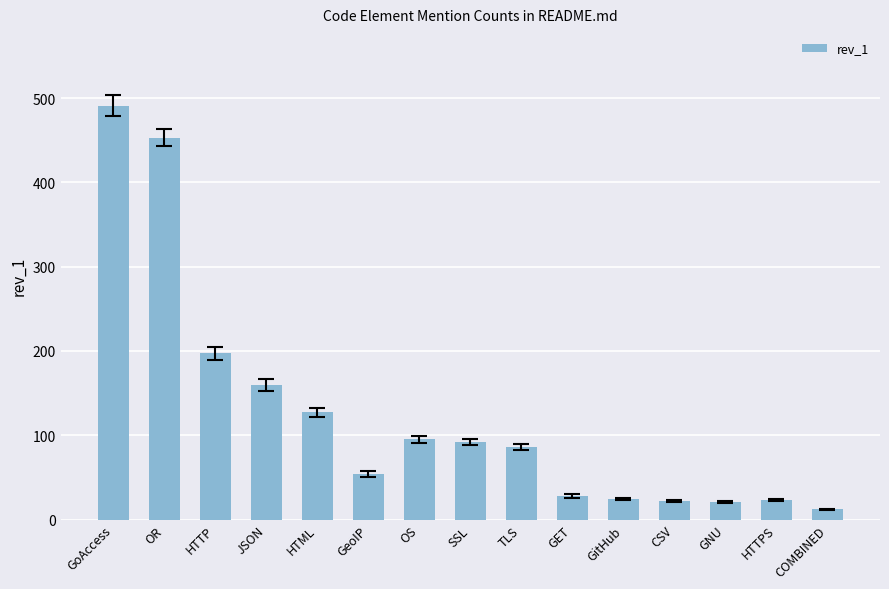

Which category has the lowest value across all series?

COMBINED